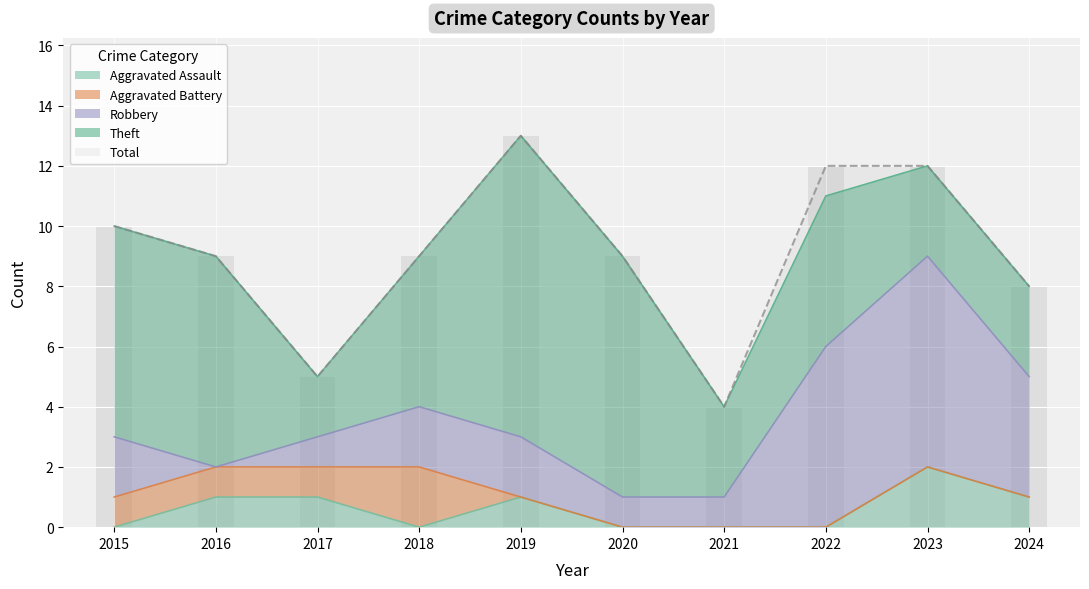

List the series in order of their peak value, highest first.

Total, Theft, Robbery, Aggravated Assault, Aggravated Battery